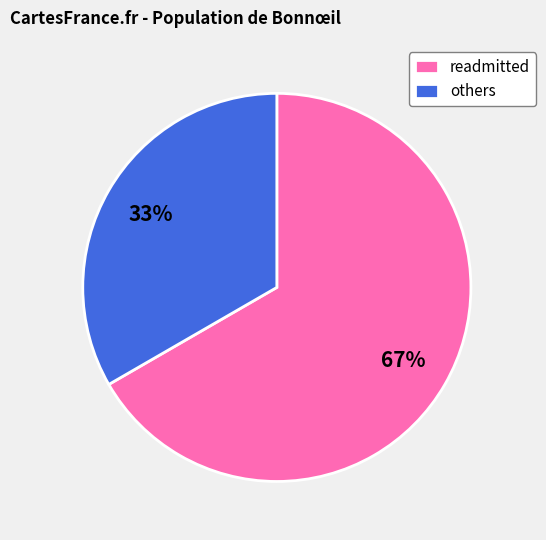

The readmitted slice represents 67% of the pie. True or false?

True